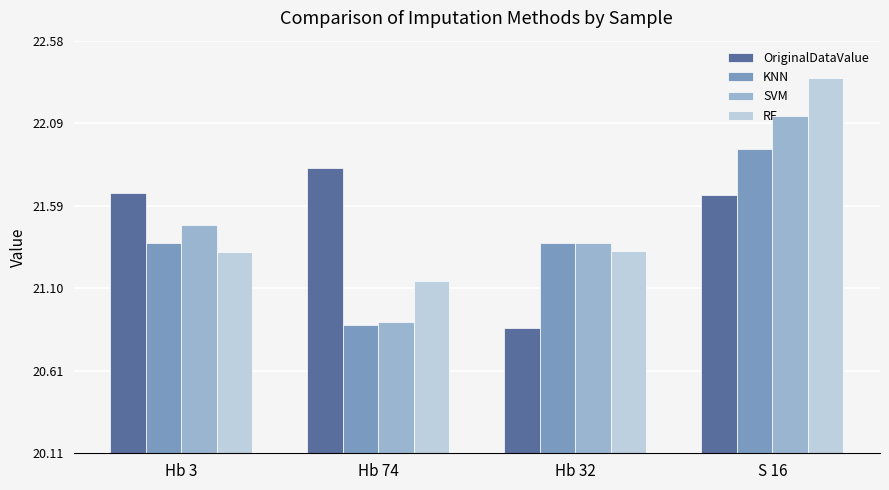

Which series changed the most between Hb 3 and Hb 32?

OriginalDataValue